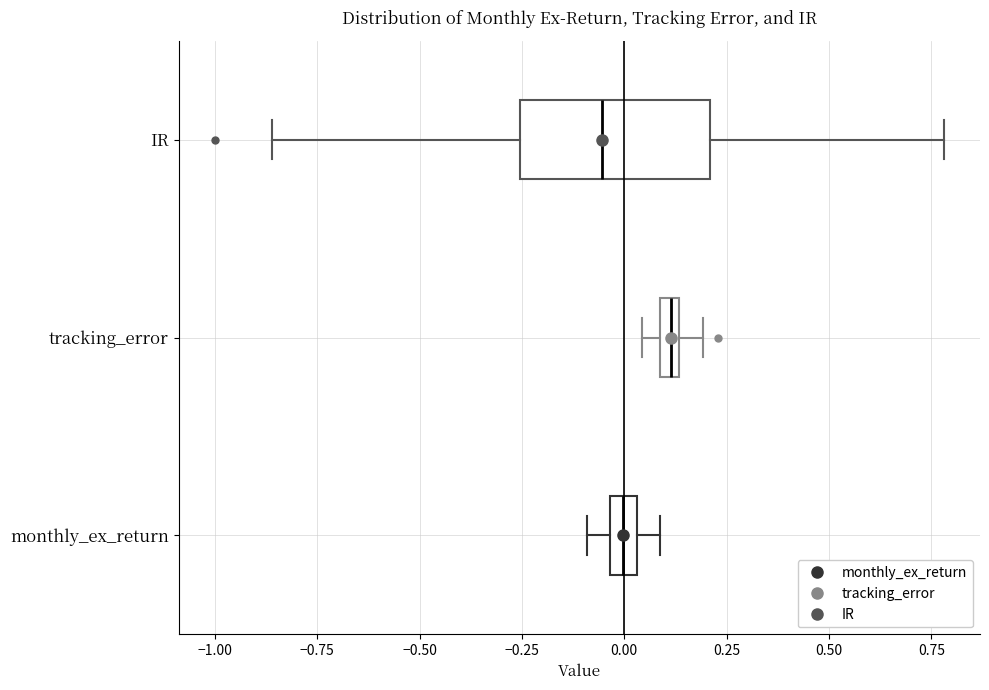

Which box has the furthest to the left median line?

IR